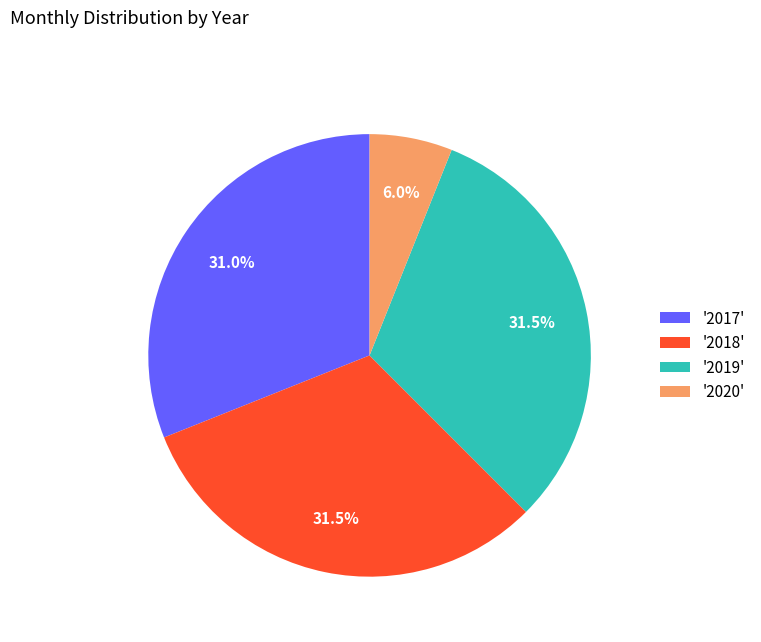

How many segments does this pie chart have?

4